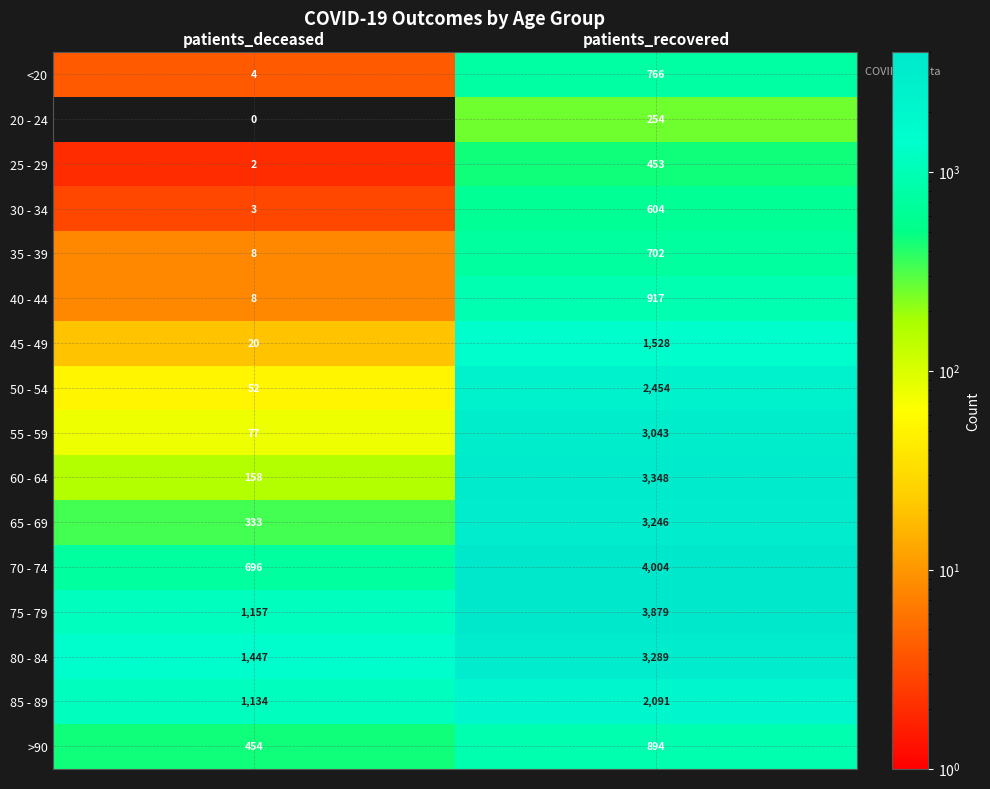

Between patients_deceased and patients_recovered, which series saw the biggest shift?

70 - 74